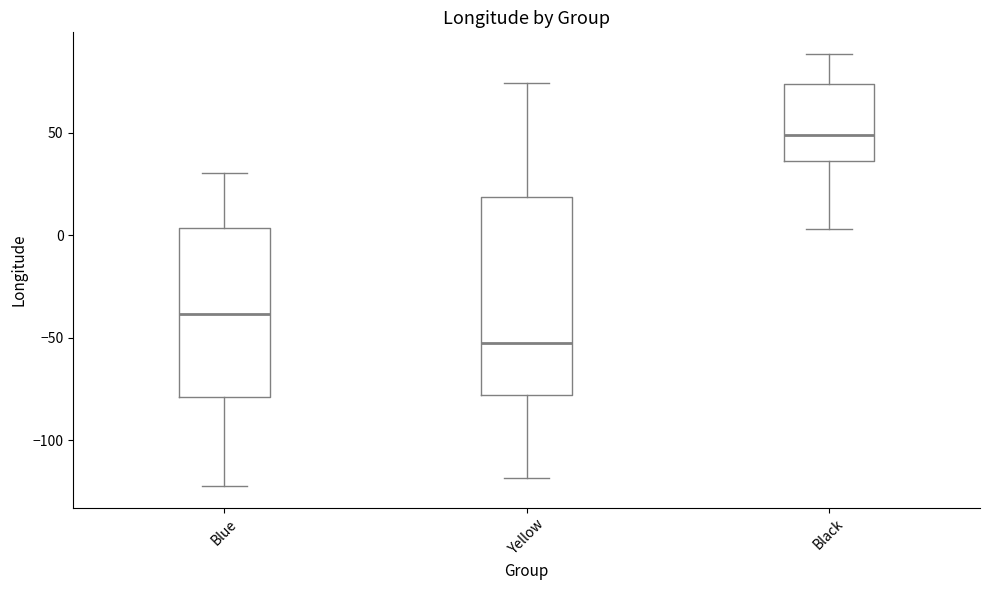

Reading left to right, transcribe this box plot: for each box, give where its median line is, the range the box spans, and where its two whiskers end, as read against the y-axis. The values are not printed on the chart, so give them approximately, as read against the axis.

Blue: median -40, box -80 to 5, whiskers -120 to 30
Yellow: median -55, box -80 to 20, whiskers -120 to 75
Black: median 50, box 35 to 75, whiskers 5 to 90